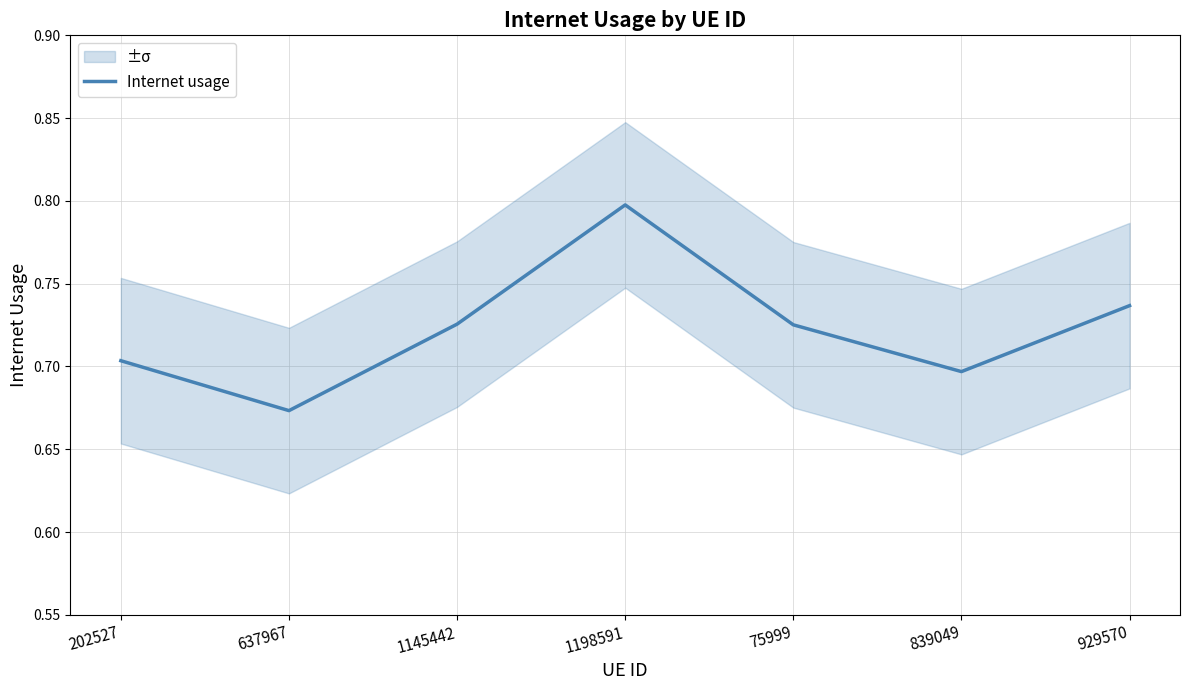

What is the sum of all values?

5.1